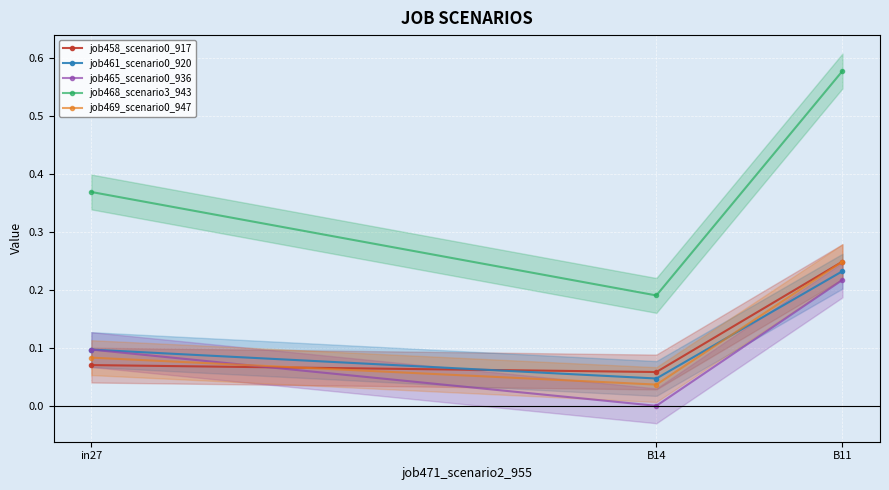

Reading left to right, extract all data points from this chart.

job458_scenario0_917: 0.1	0.1	0.2
job461_scenario0_920: 0.1	0.0	0.2
job465_scenario0_936: 0.1	0.0	0.2
job468_scenario3_943: 0.4	0.2	0.6
job469_scenario0_947: 0.1	0.0	0.2